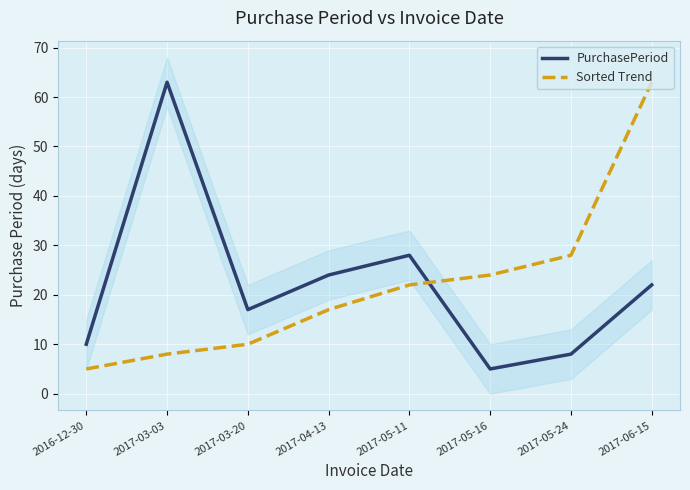

Which series has the largest total across all categories?

PurchasePeriod